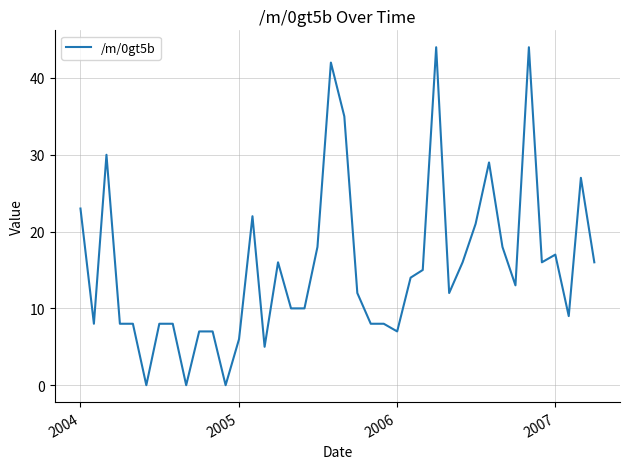

What is the difference between the maximum and minimum values?

44